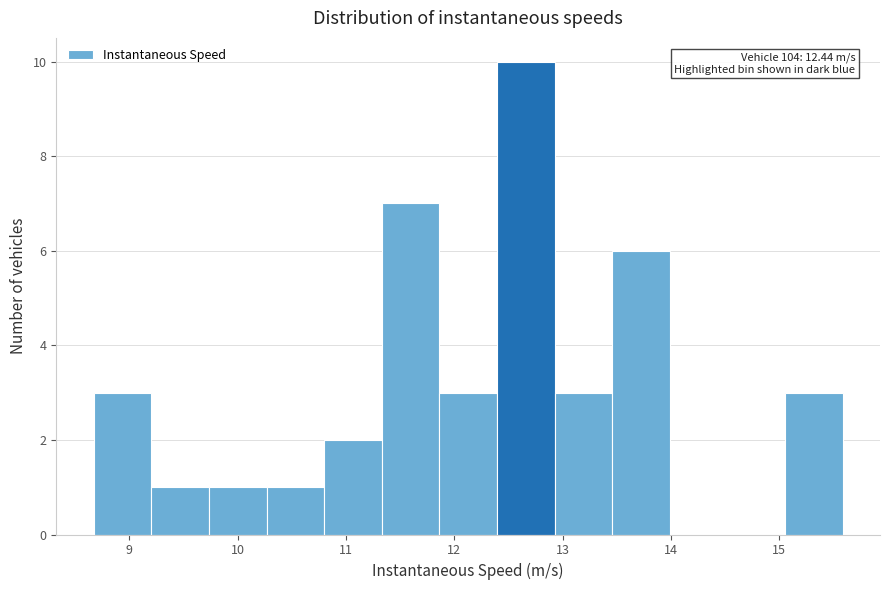

Over which range of the x-axis is the bar tallest?

12.4 to 12.9